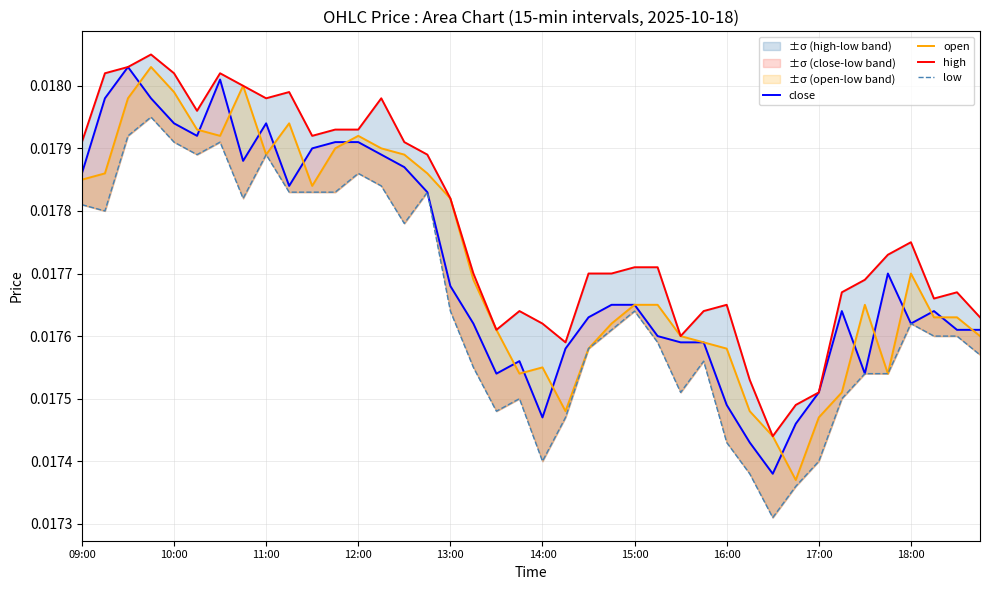

How many low values are between 0 and 1?

40